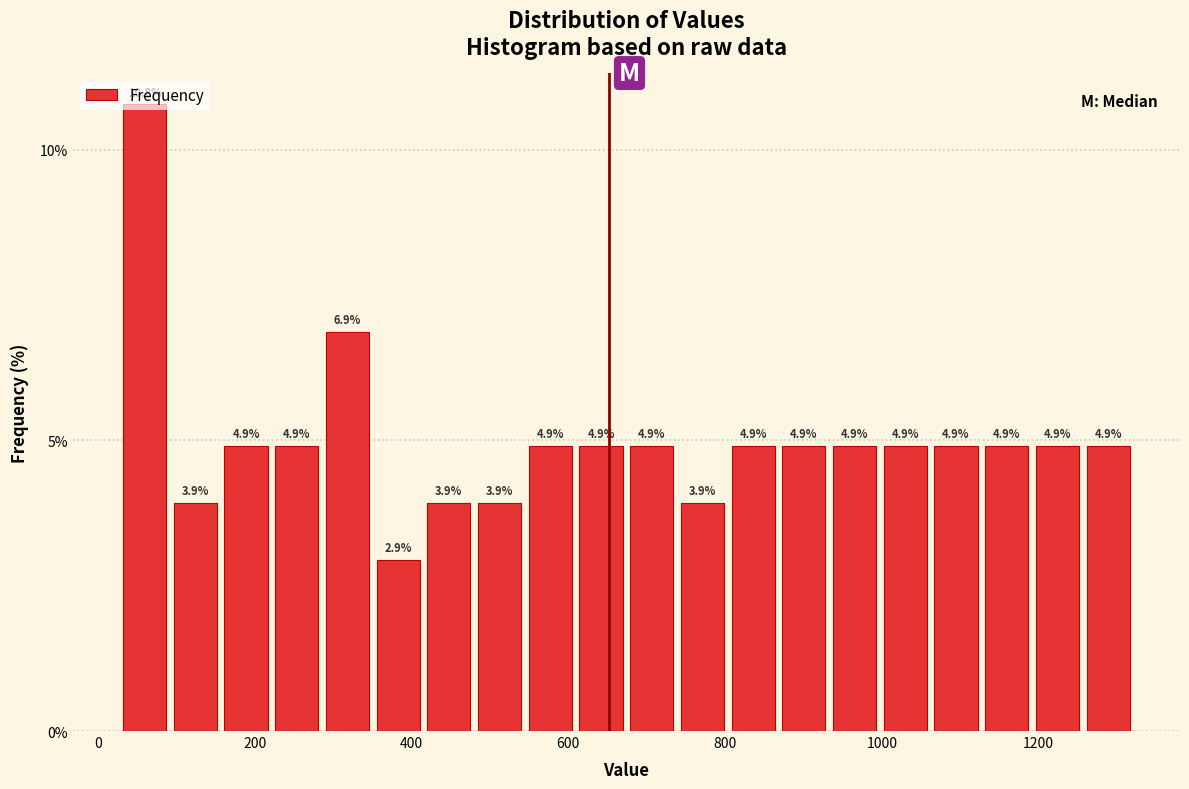

Read against the x-axis, roughly where is the centre of the tallest bar?

60